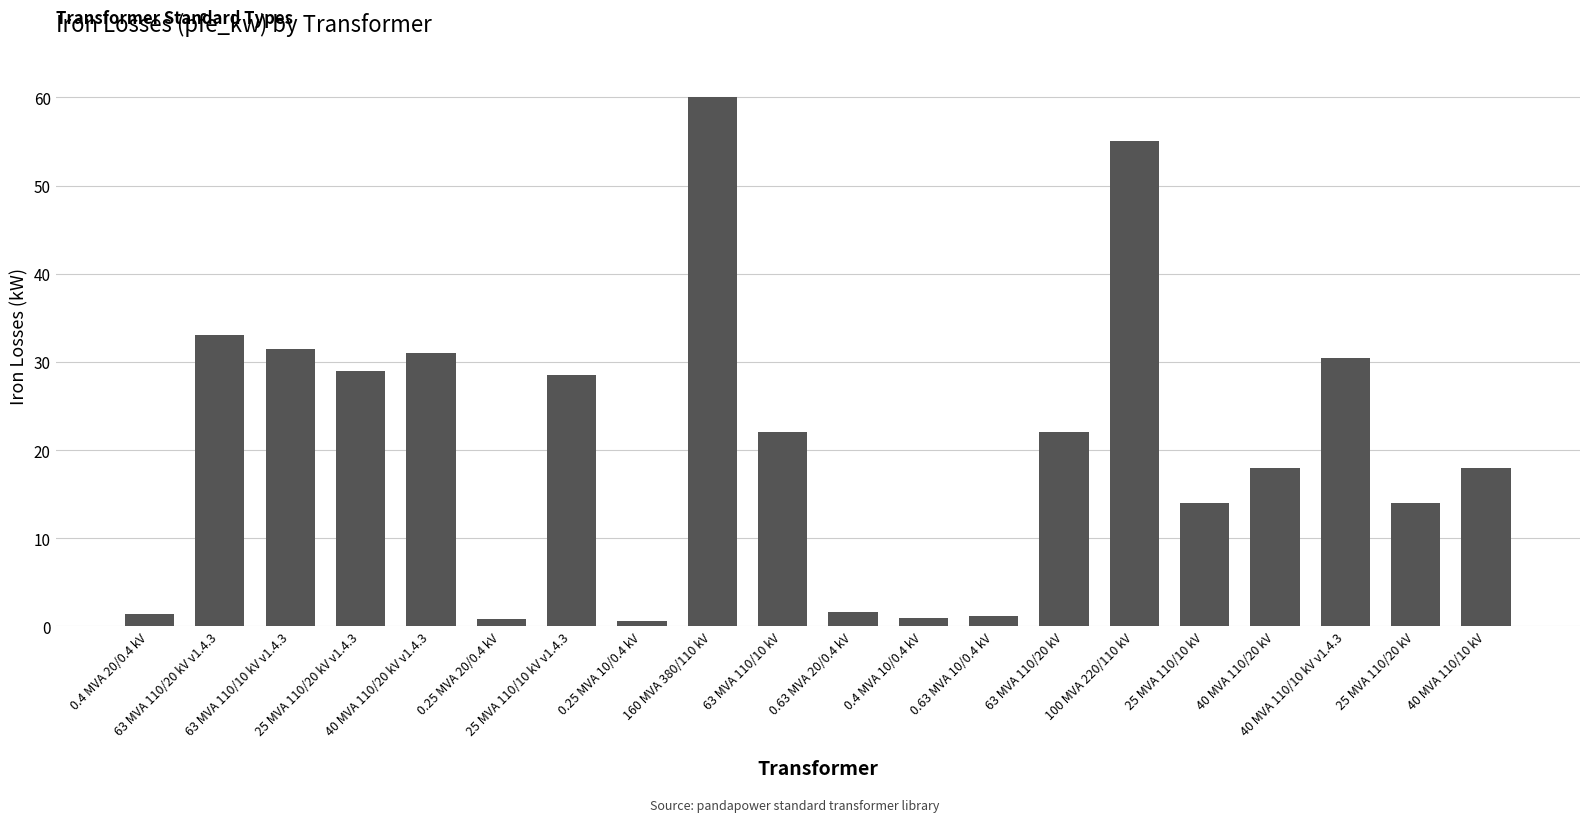

What is the value of the 10th bar from the left?

22.0